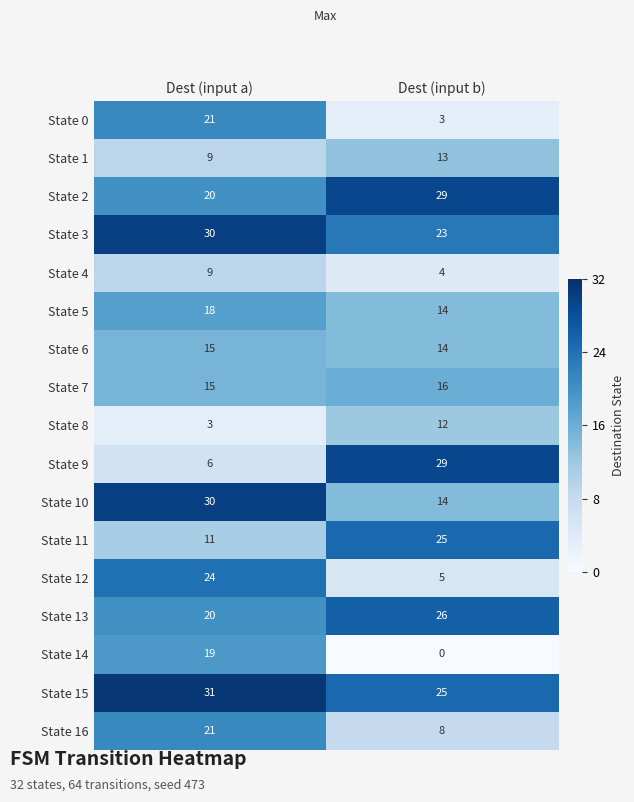

At which category is the sum across all series the highest?

Dest (input a)